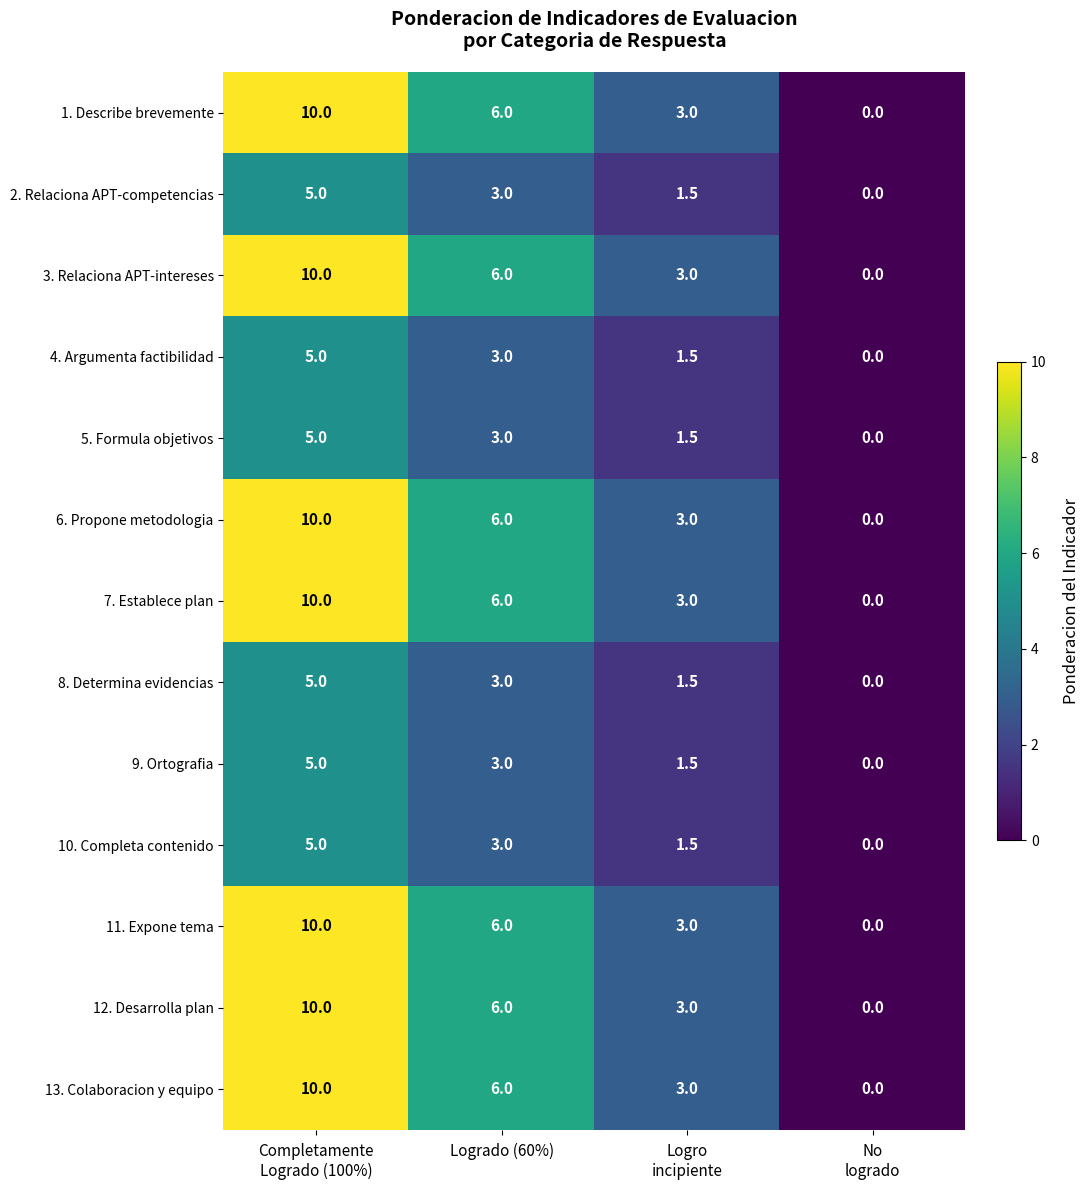

At which category does the chart reach its minimum across all series?

No
logrado